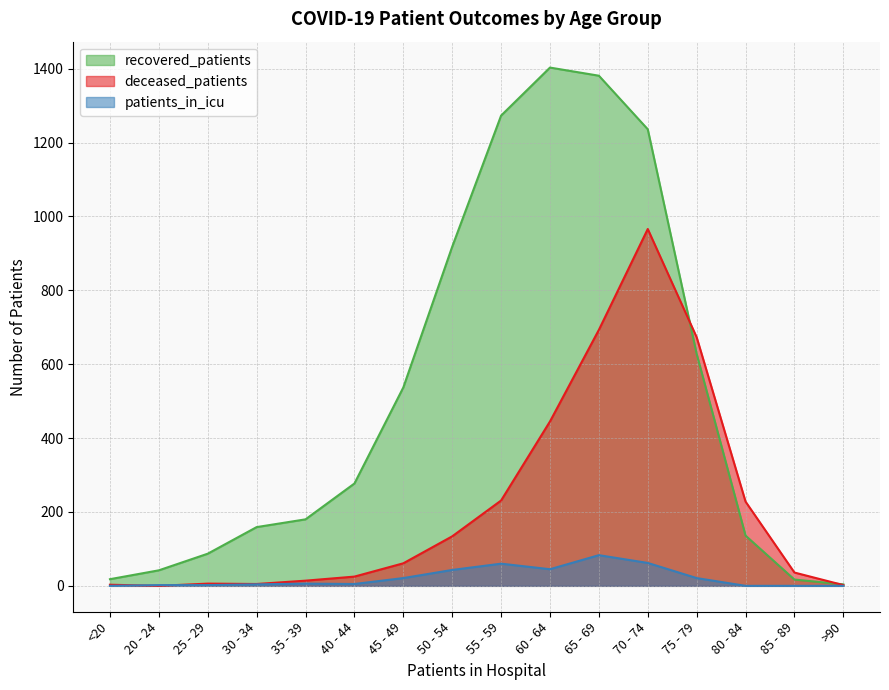

Read the deceased_patients value at 75 - 79, to the nearest 50.

650